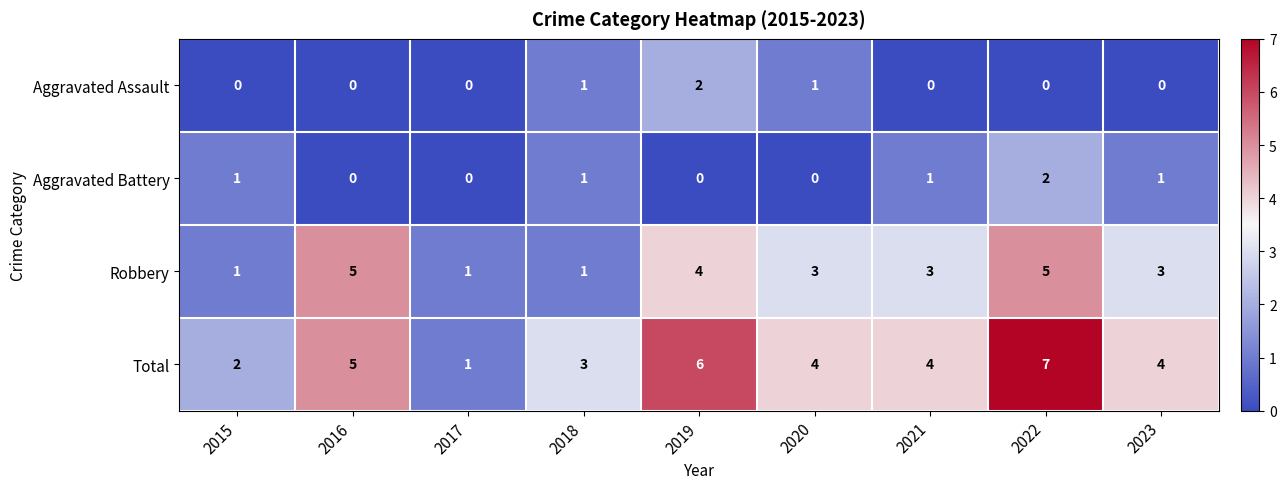

What is the difference between the maximum and second lowest values in the Total series?

5